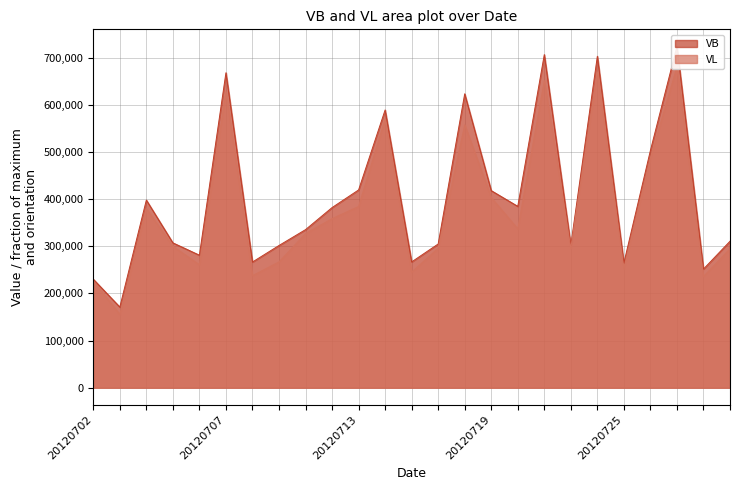

Reading right to left, transcribe all the data shown in this chart.

VB: 310651	251630	723987	503239	264510	703060	302311	706541	384630	417973	623385	304797	266794	589095	419465	382020	335250	301610	266546	668060	281008	307176	397933	170955	230030
VL: 294761	235909	680909	487069	252682	669672	296134	651364	336953	403202	557763	295798	245188	569889	384382	358552	326994	266824	237651	627878	260743	299964	379996	155316	226412